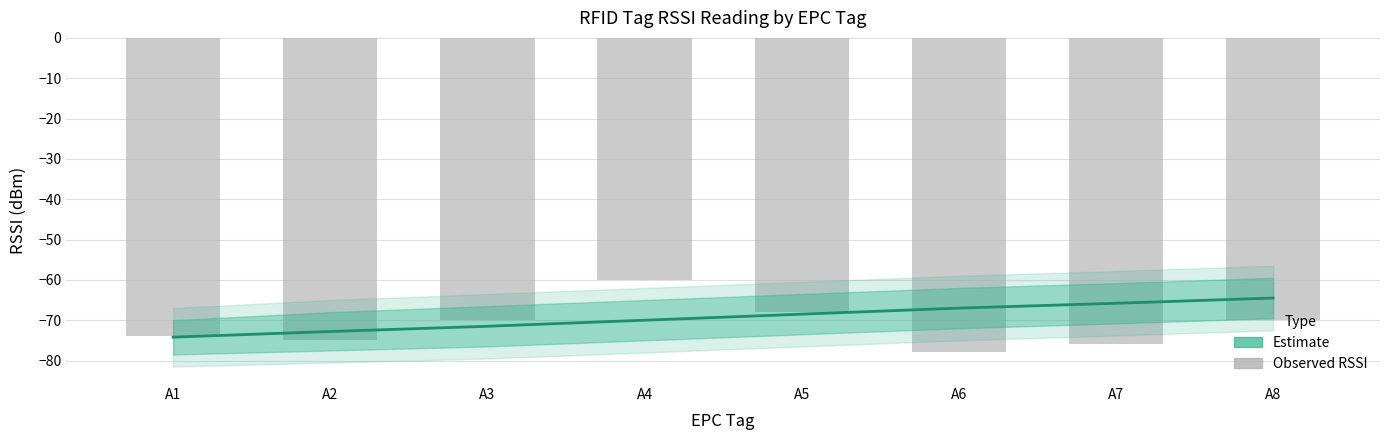

What is the difference between the Estimate values at A6 and A3?

4.5